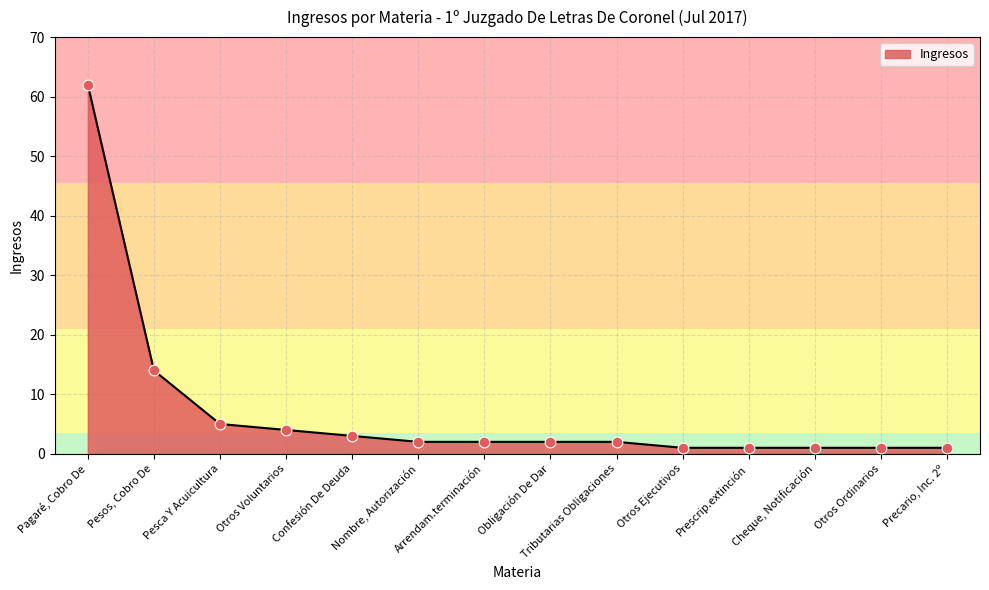

What is the change in value from Tributarias Obligaciones to Otros Ejecutivos?

-1